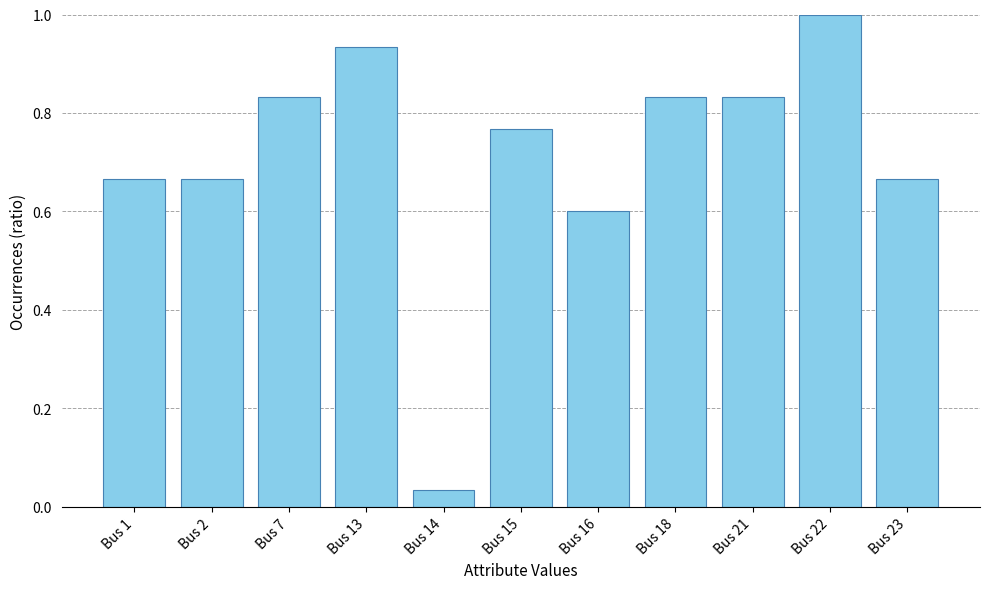

True or false: the data shows 1.3 at Bus 15.

False